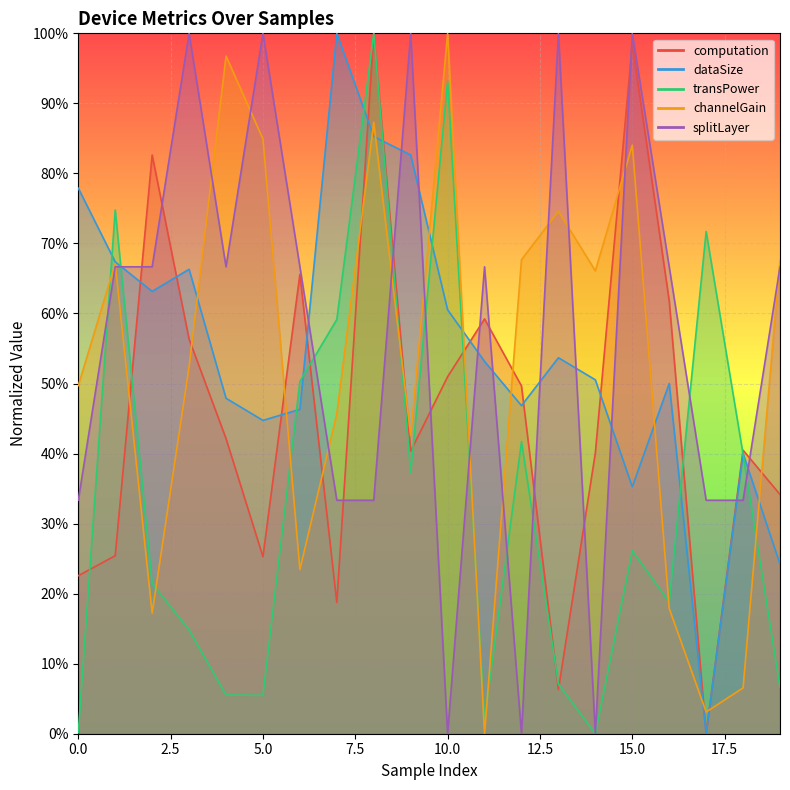

What is the value of the splitLayer point at the 20th from the left?

0.7